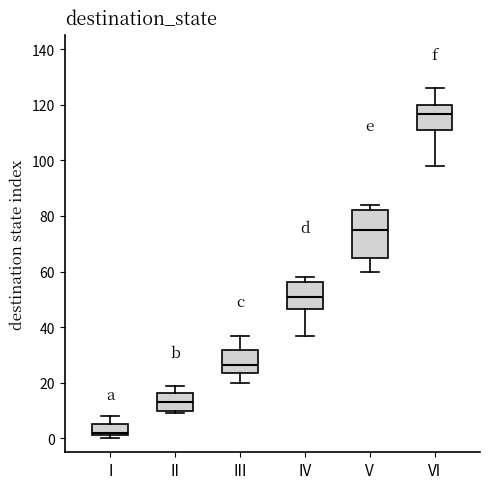

Reading left to right, transcribe this box plot: for each box, give where its median line is, the range the box spans, and where its two whiskers end, as read against the y-axis. The values are not printed on the chart, so give them approximately, as read against the axis.

I: median 2 (just above the box's lower edge), box 2 to 6, whiskers 0 to 8
II: median 14, box 10 to 16, whiskers 10 (just below the box's lower edge) to 20
III: median 26, box 24 to 32, whiskers 20 to 38
IV: median 52, box 46 to 56, whiskers 38 to 58
V: median 76, box 66 to 82, whiskers 60 to 84
VI: median 116, box 112 to 120, whiskers 98 to 126